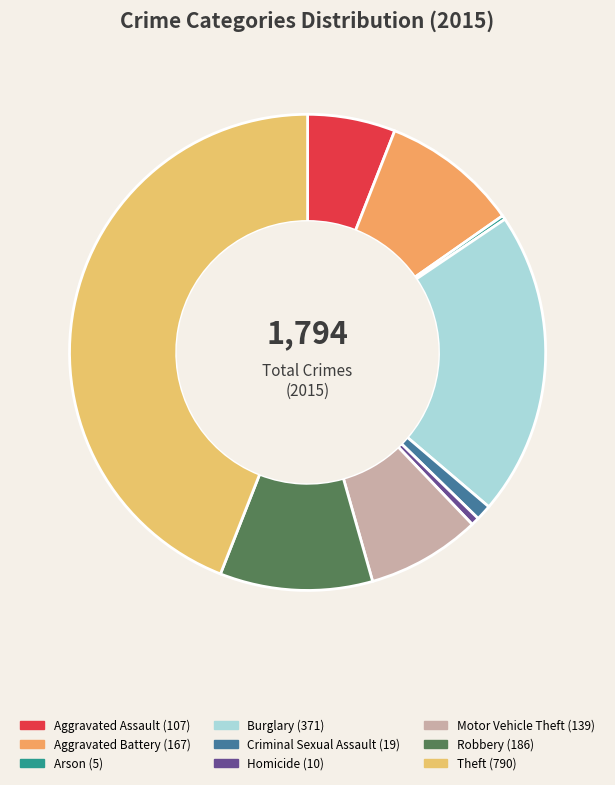

To the nearest percent, what is the difference between the largest and smallest slice percentages?

44%